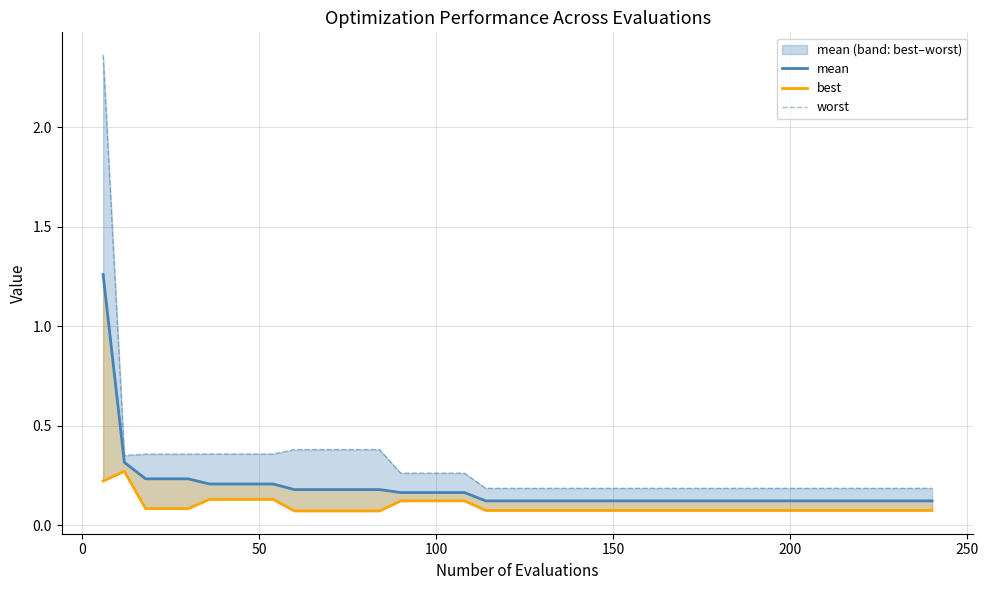

True or false: worst and mean cross at least once.

False